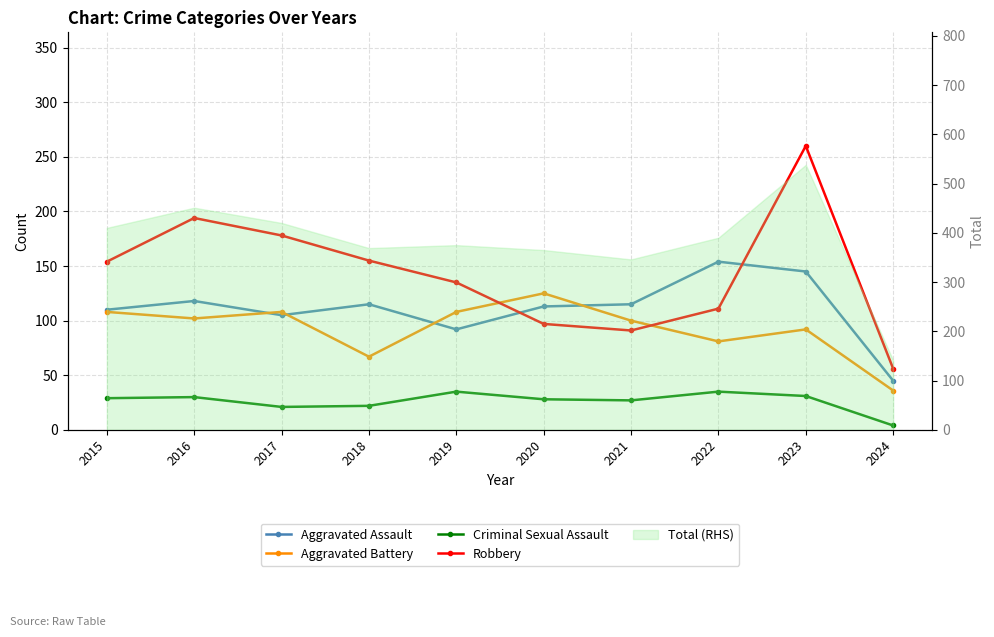

True or false: Robbery has more than 1 points higher than both neighbors.

True